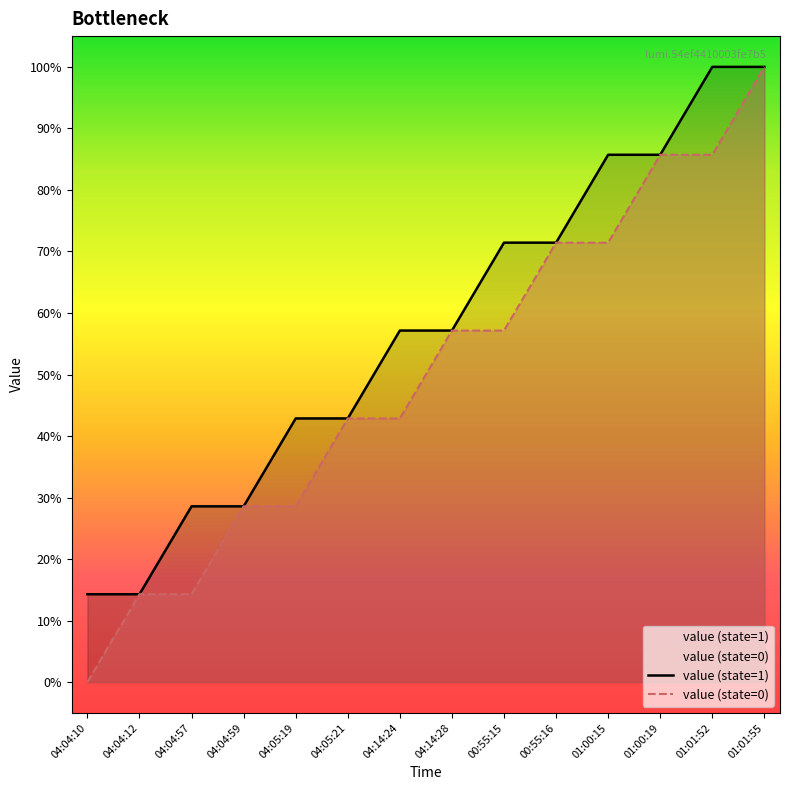

Which category has the highest value in the value (state=0) series?

01:01:55